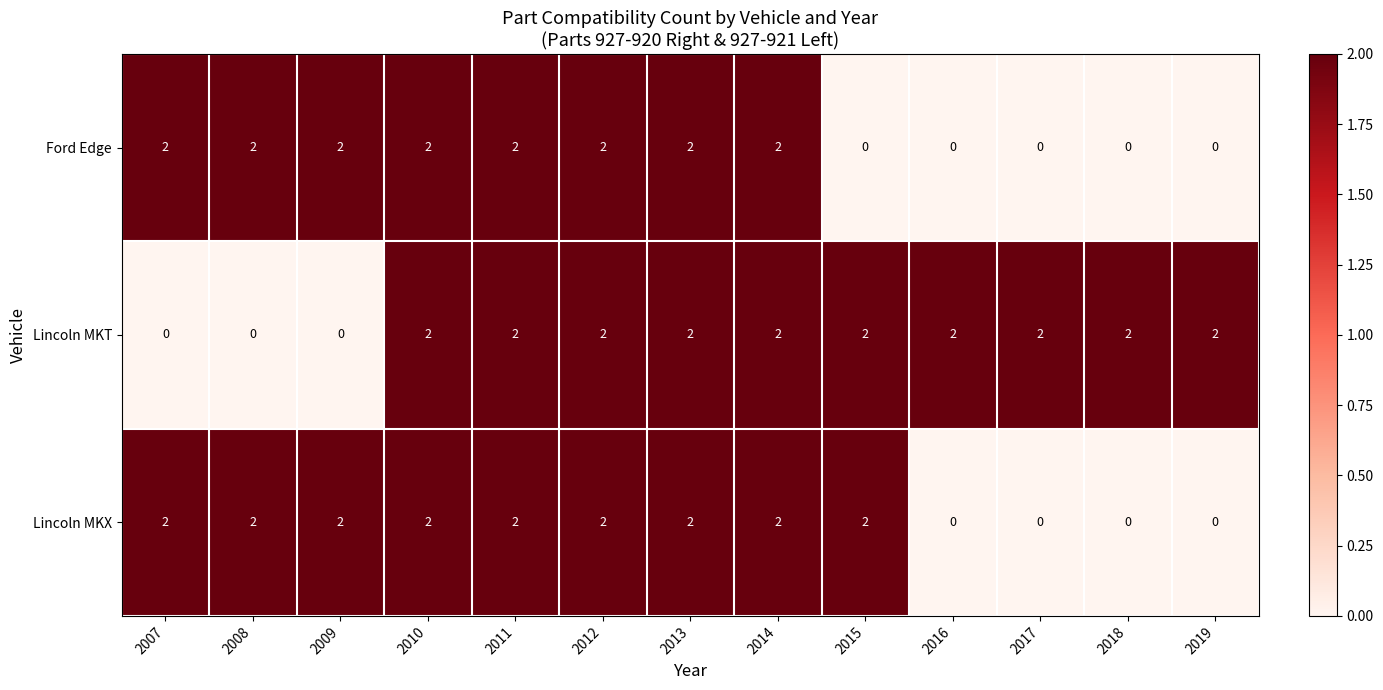

What is the difference between the highest and lowest values at 2007?

2